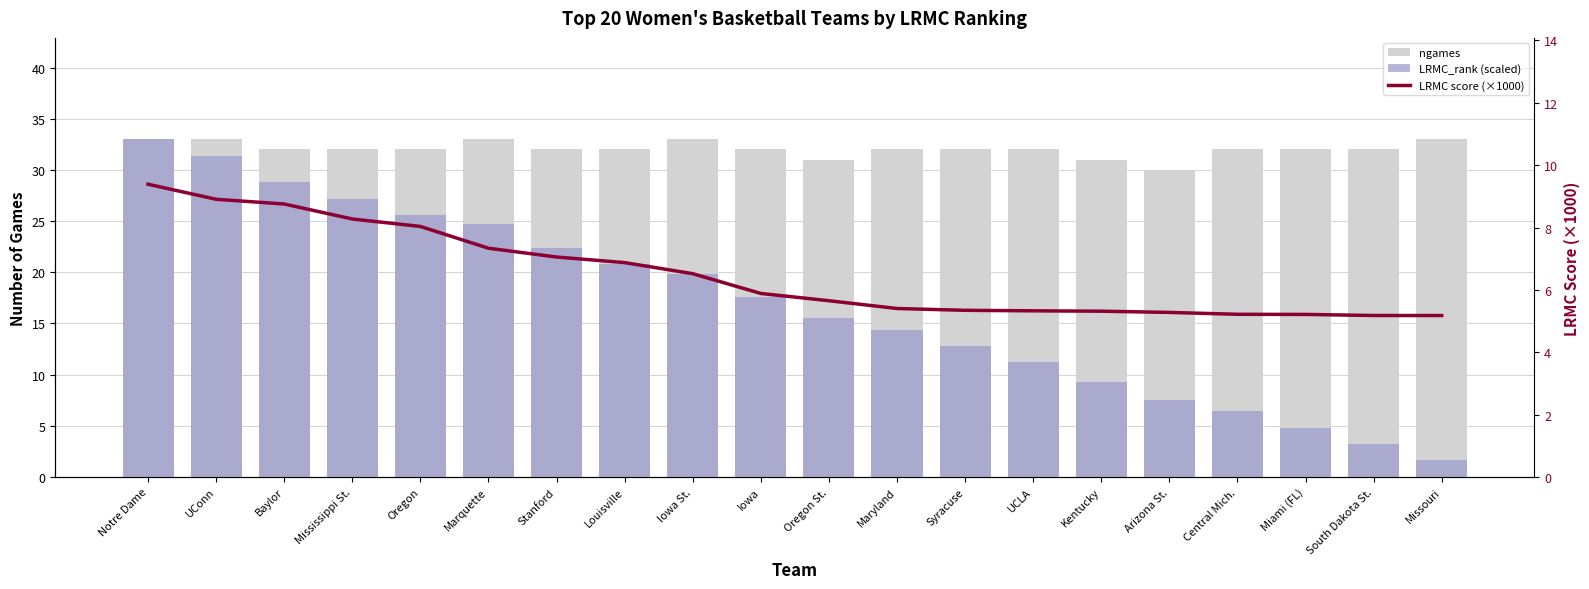

The value of LRMC score (×1000) at Marquette is 7.3. True or false?

True